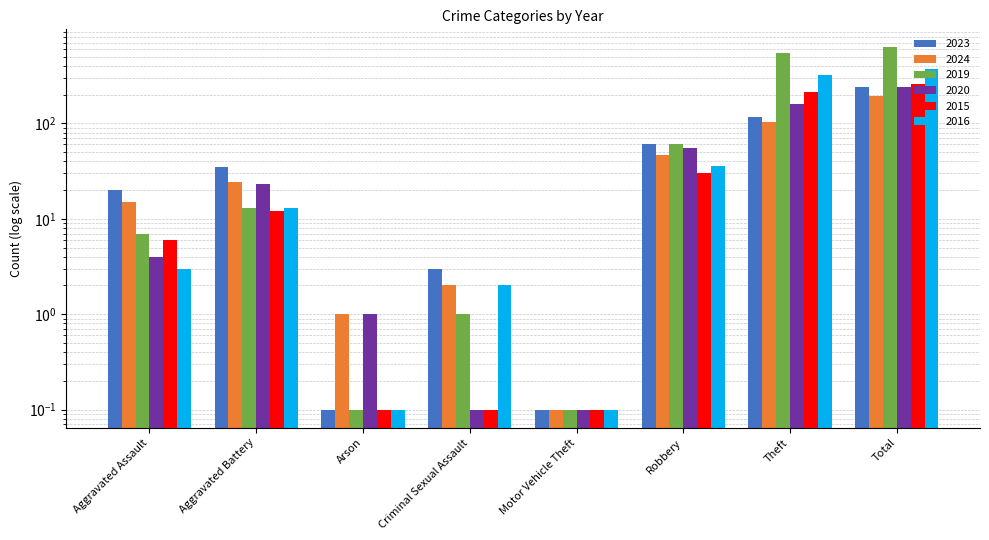

At which category does the chart reach its peak across all series?

Total